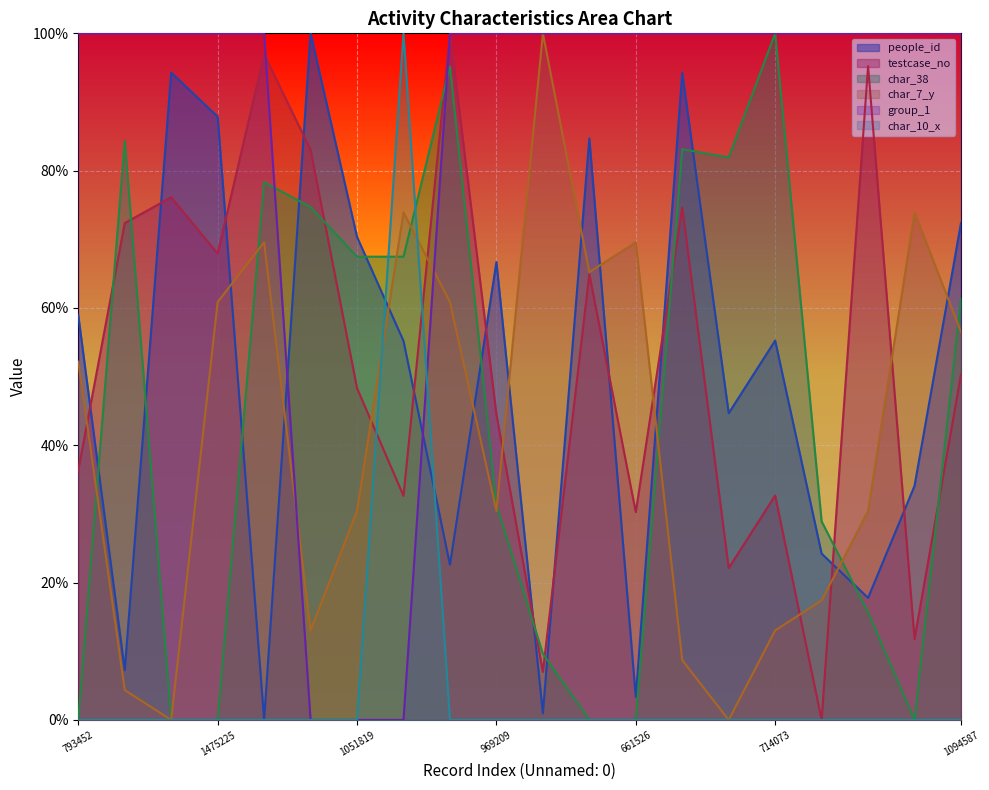

True or false: char_38 and people_id cross at least once.

True